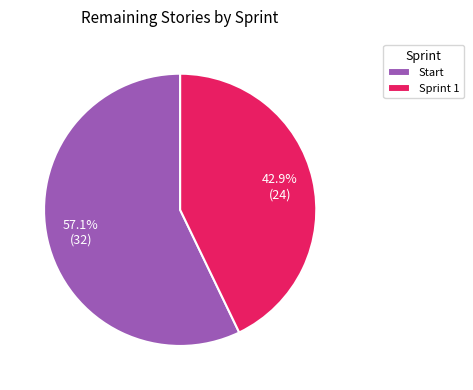

To the nearest percent, what is the difference between the largest and smallest slice percentages?

14%